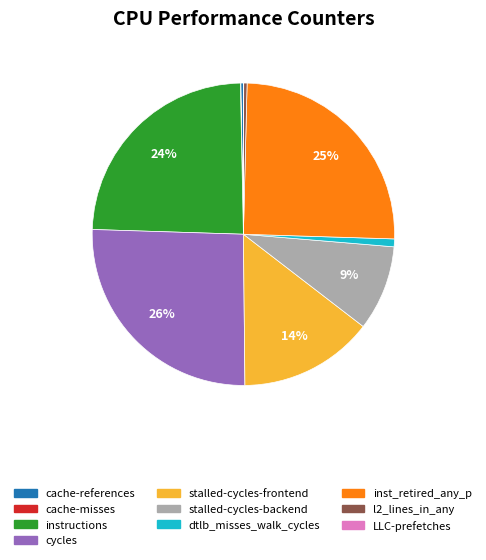

What is the largest slice in the pie chart?

cycles